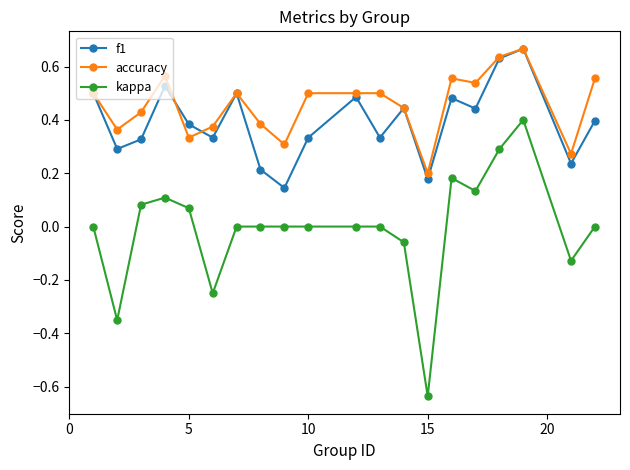

True or false: f1 and kappa cross at least once.

False